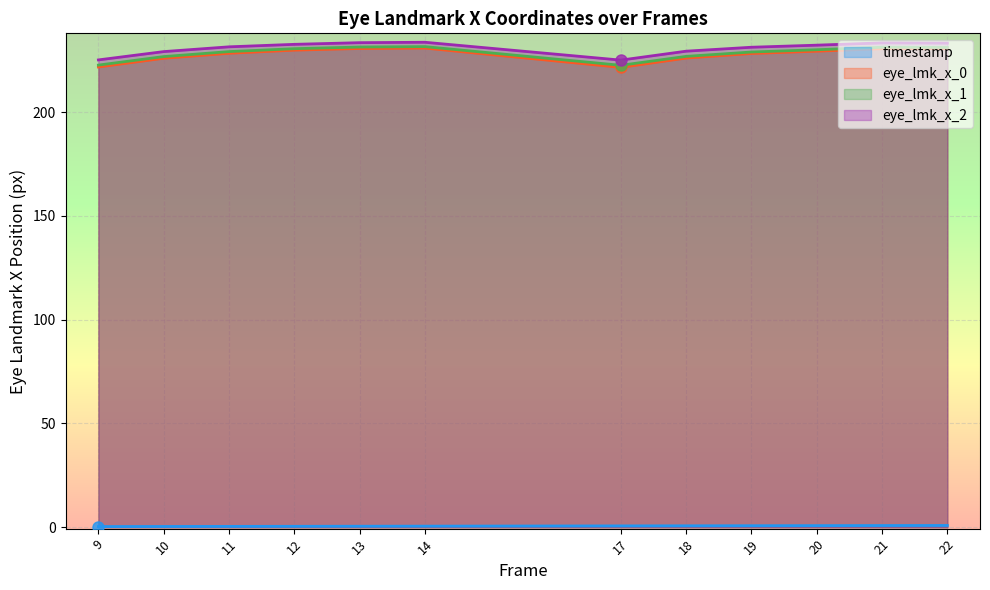

Which series has the largest range (max minus min)?

eye_lmk_x_0